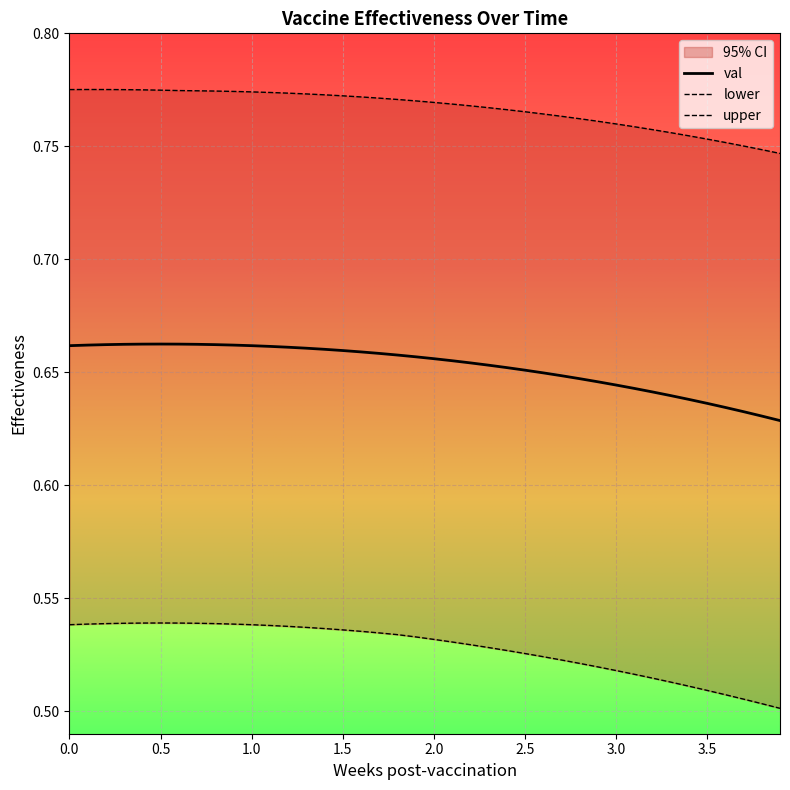

At which category is the sum across all series the highest?

0.4